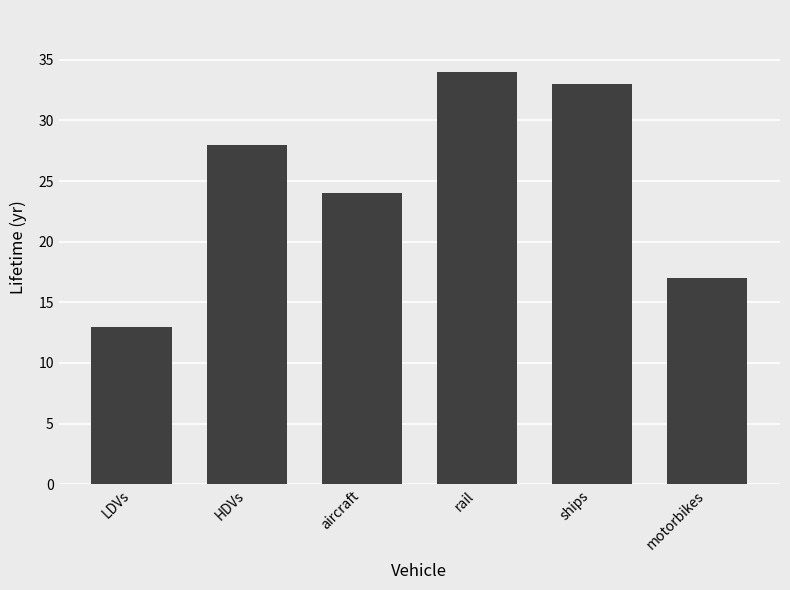

The value at ships is 33. True or false?

True